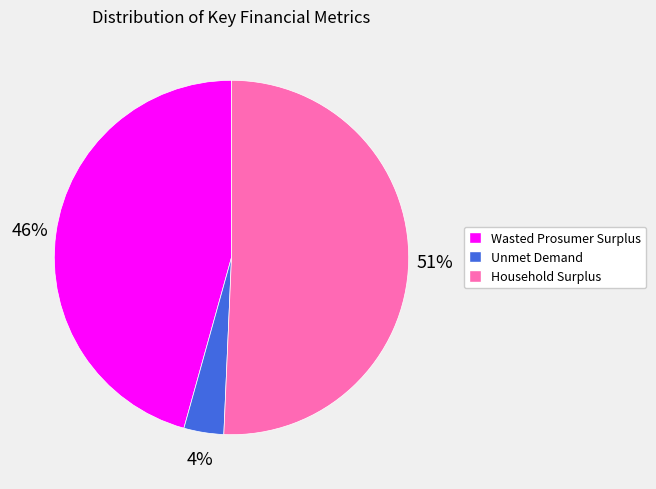

To the nearest percent, what is the difference between the largest and smallest slice percentages?

47%